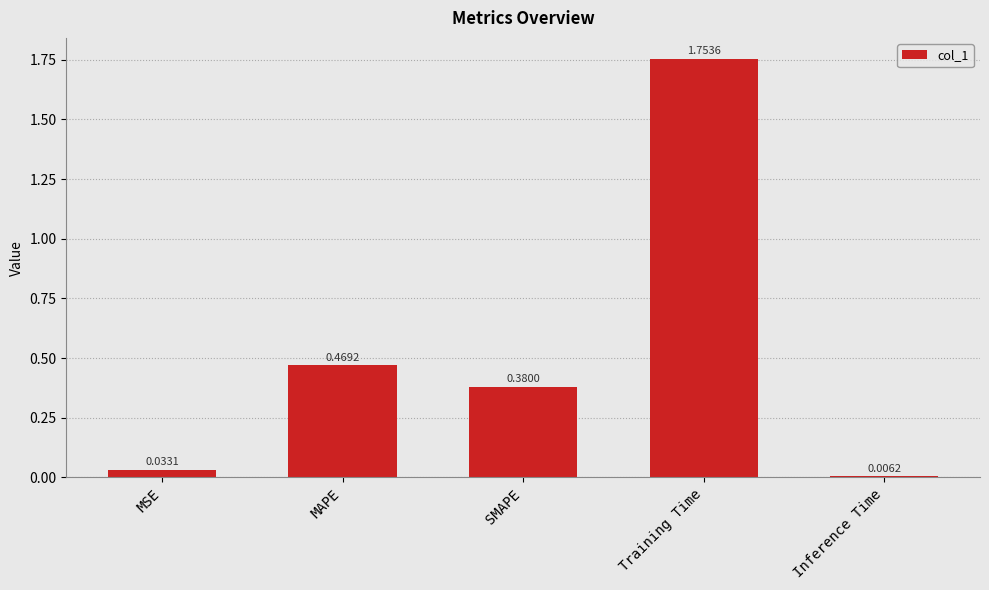

What is the label of the 3rd bar from the right?

SMAPE